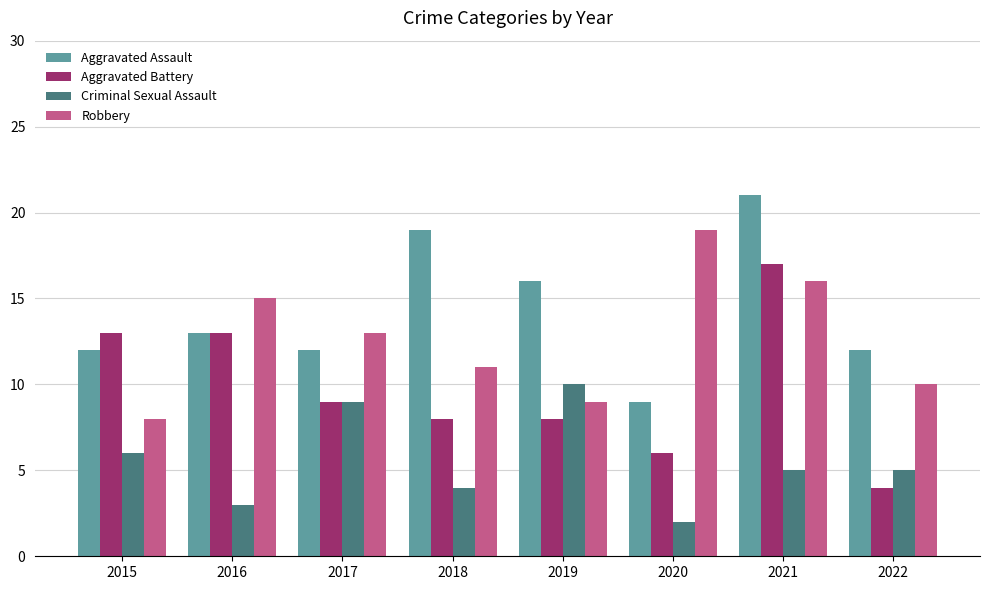

What is the greatest value displayed?

21